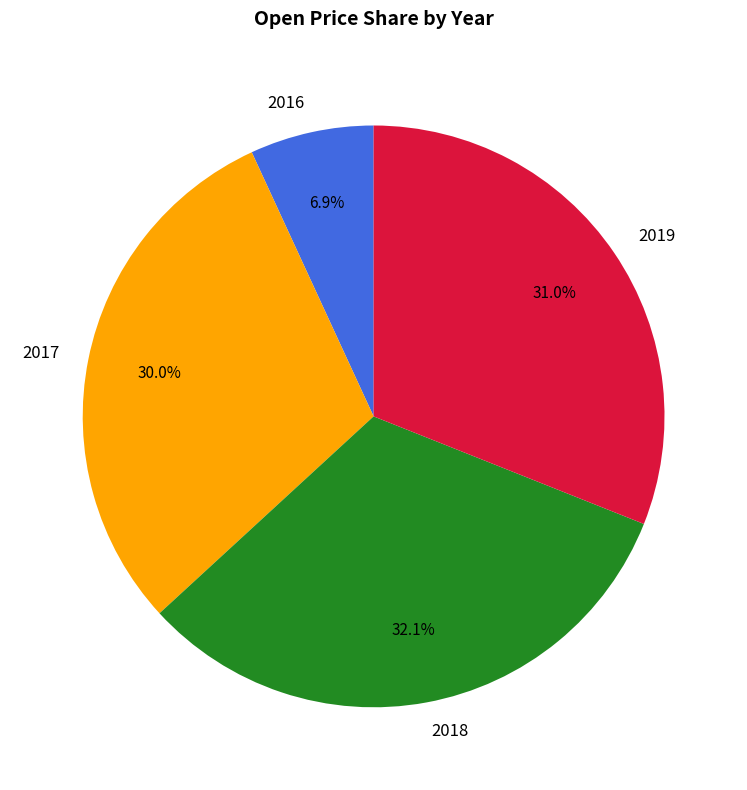

To the nearest percent, what portion does 2016 represent?

7%